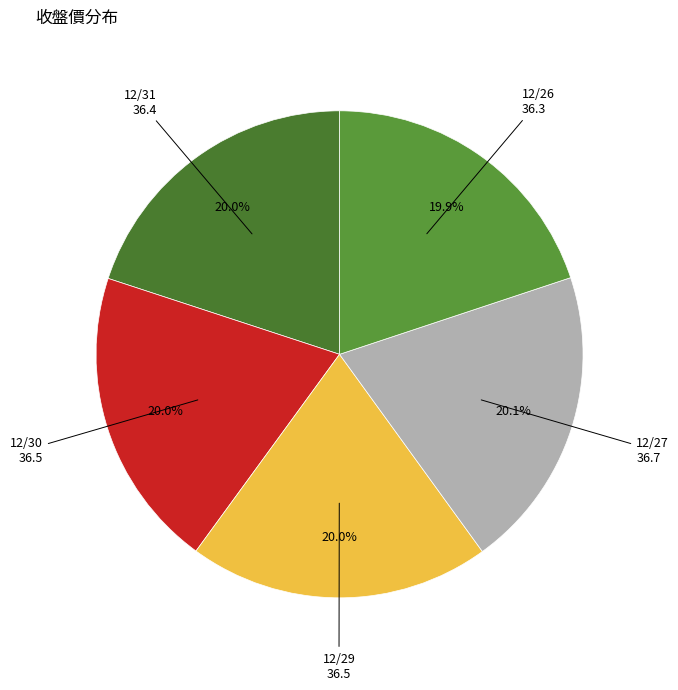

Is there any slice that represents more than half of the pie?

No